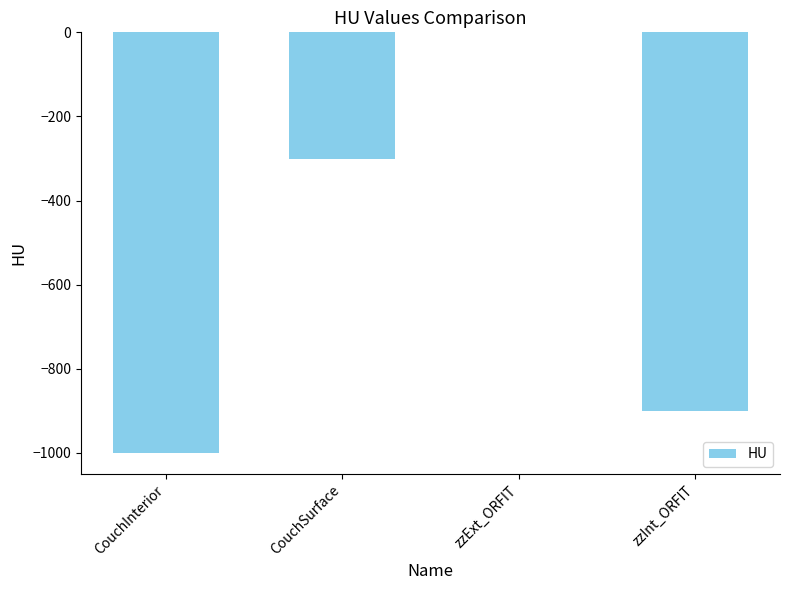

The value at CouchInterior is -1589. True or false?

False